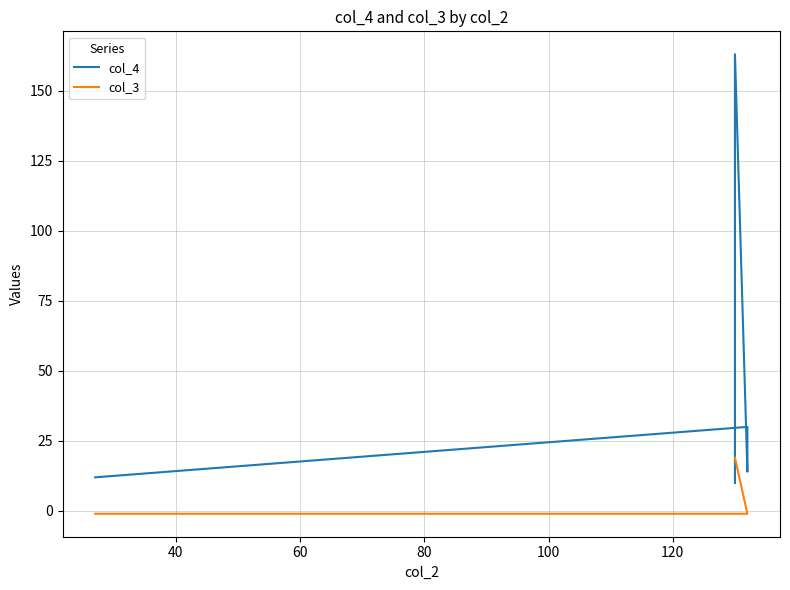

How many col_3 values are between -1 and 19?

15